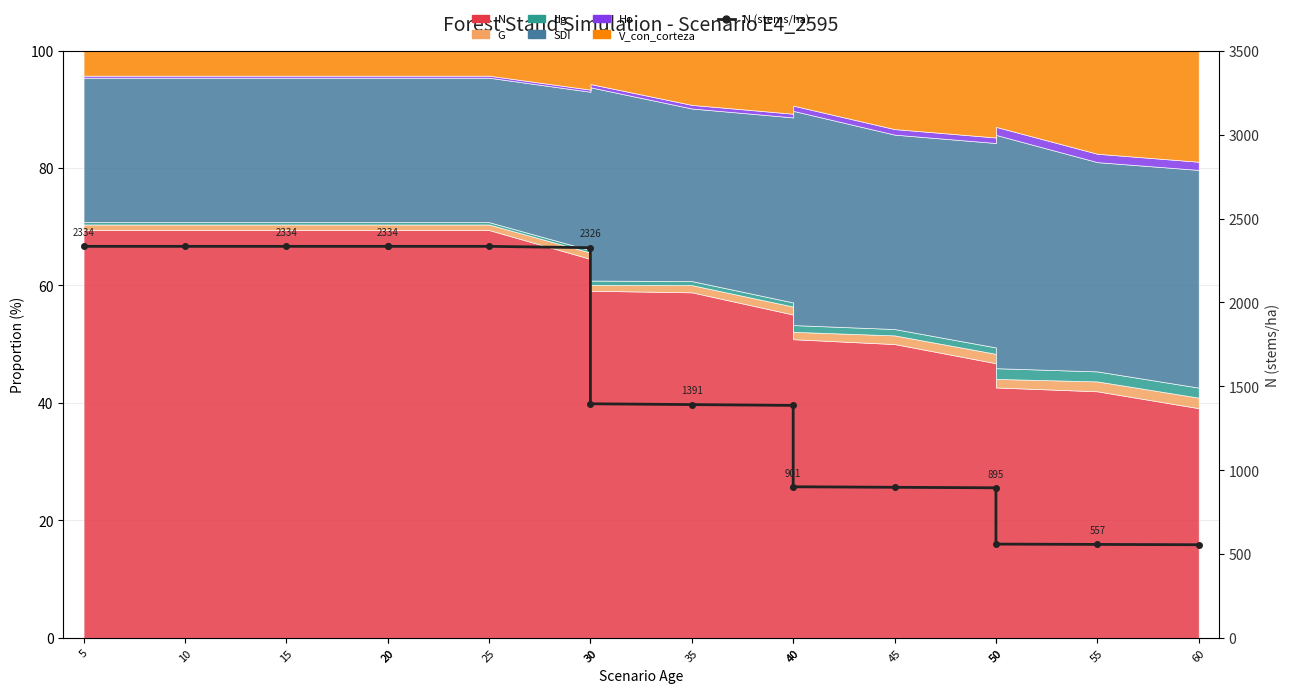

At which category does the chart reach its minimum across all series?

60